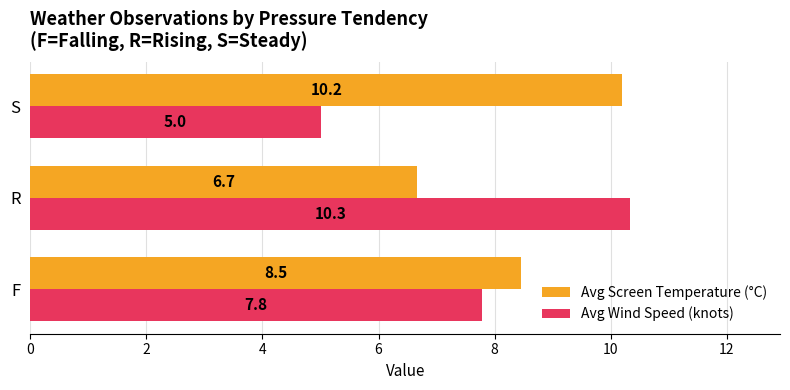

At which category is the sum across all series the highest?

R